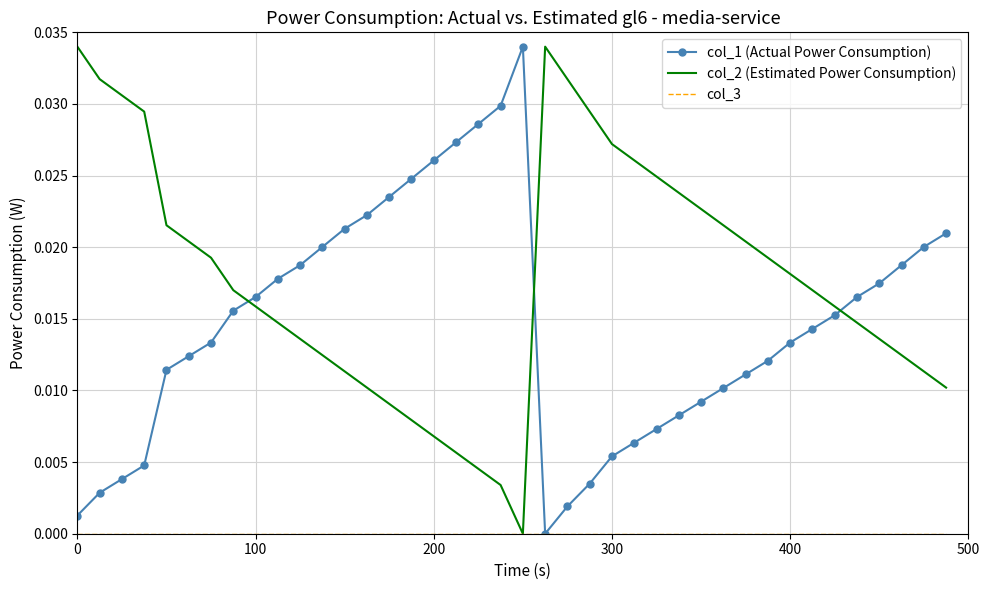

Which series ends up on top after the final intersection of col_2 (Estimated Power Consumption) and col_1 (Actual Power Consumption)?

col_1 (Actual Power Consumption)